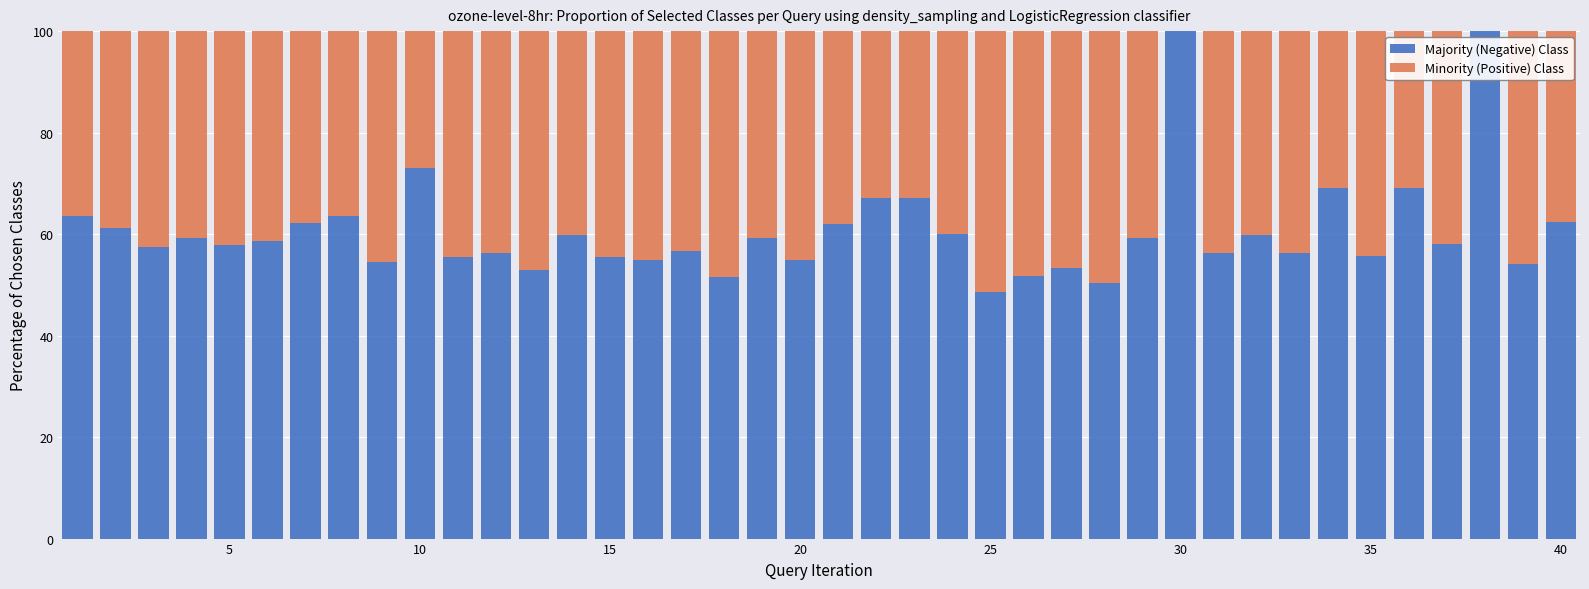

What is the average value of the Minority (Positive) Class series?

39.3